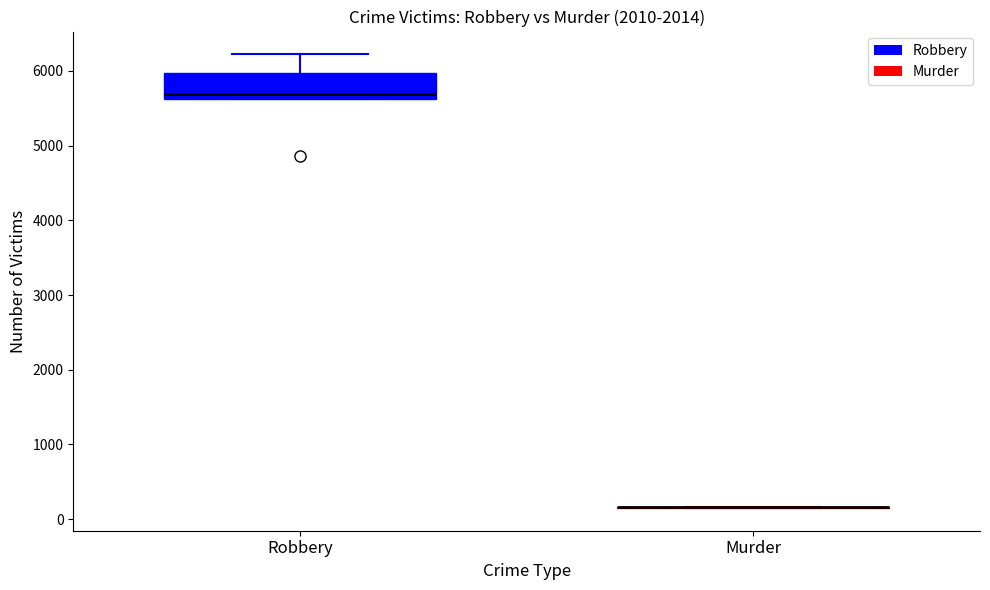

Where does the upper whisker of the box for Robbery end on the y-axis? The values are not printed on the chart, so give them approximately, as read against the axis.

6200